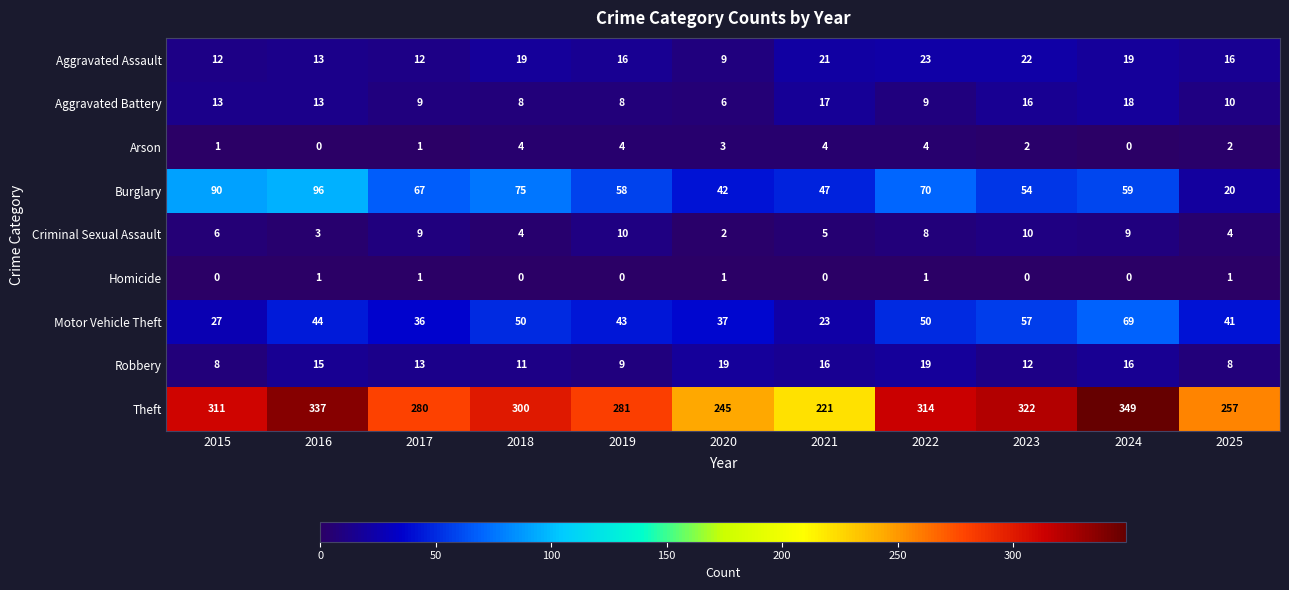

What is the difference between the highest and lowest values at 2019?

281